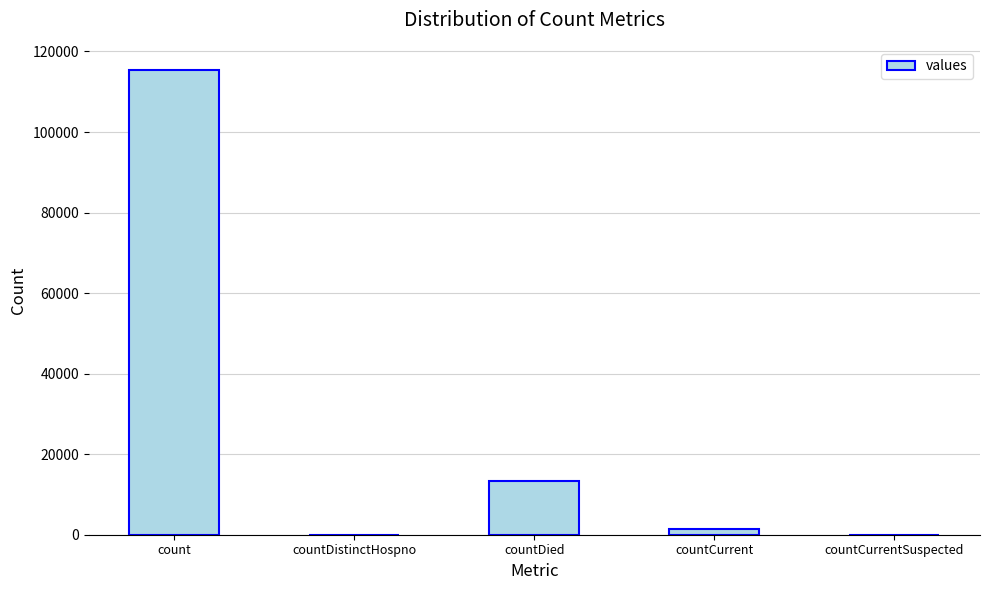

What is the greatest value displayed?

115379